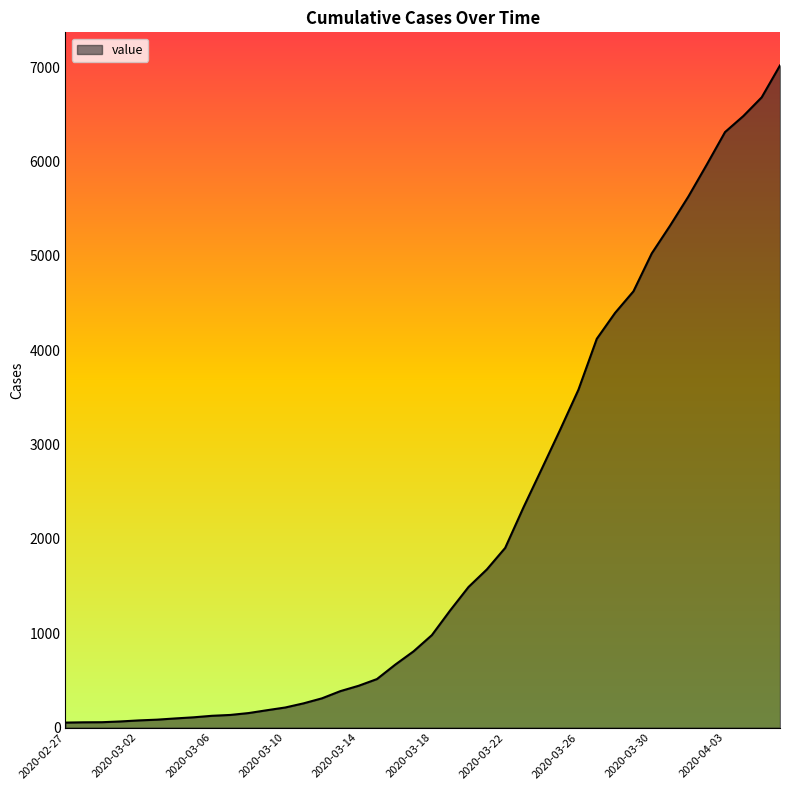

What is the difference between the maximum and minimum values?

6964